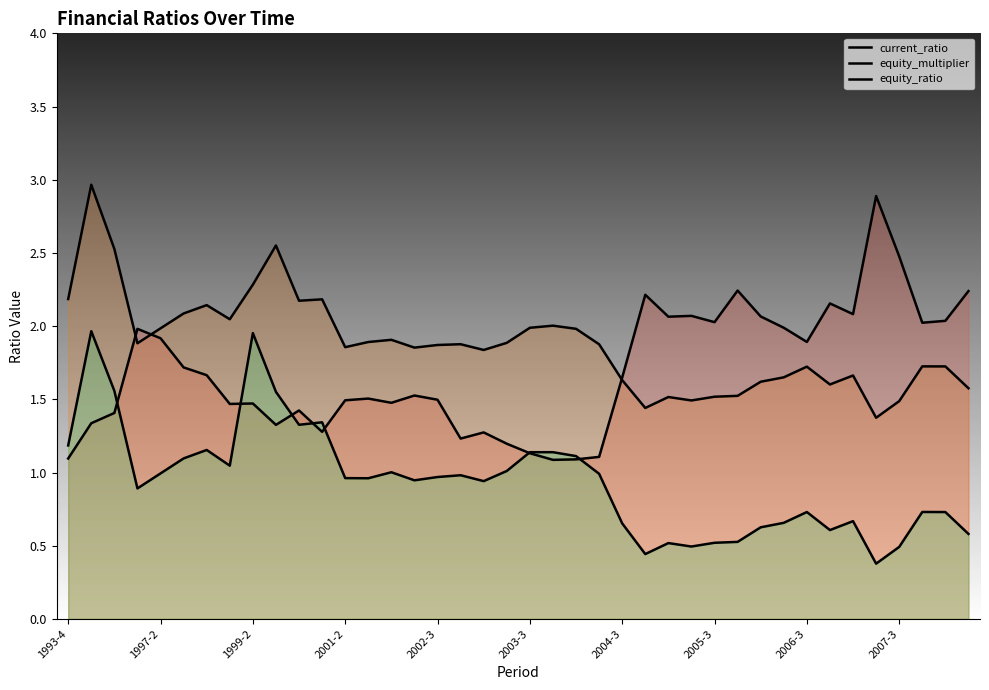

How many lines are shown in the chart?

3